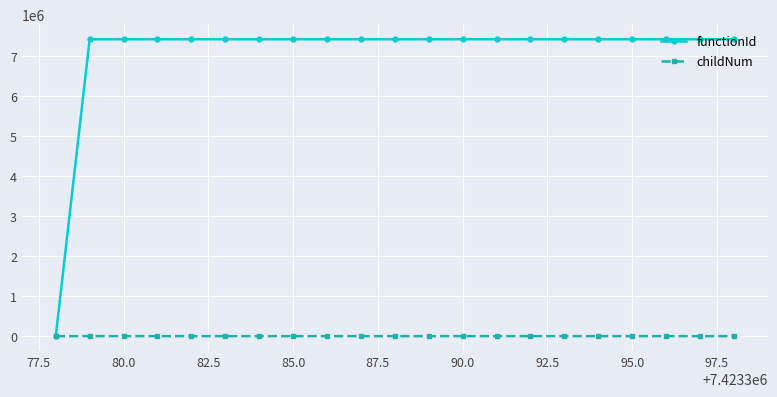

Which series has the largest total across all categories?

functionId